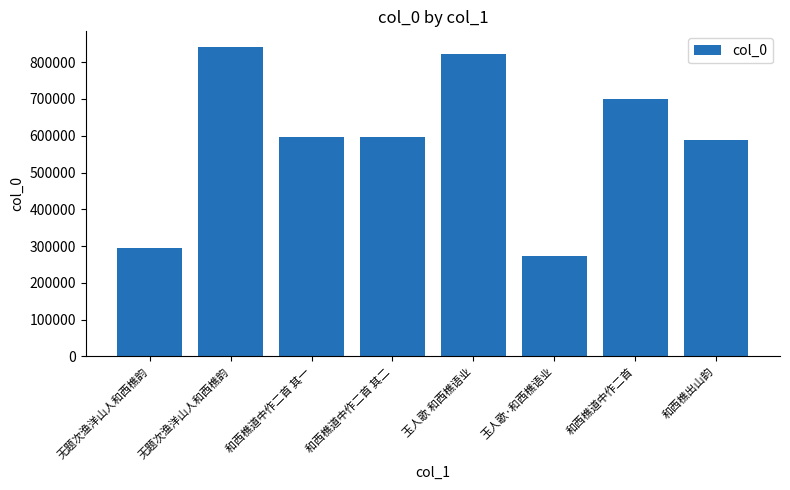

What is the label of the 6th bar from the right?

和西樵道中作二首 其一